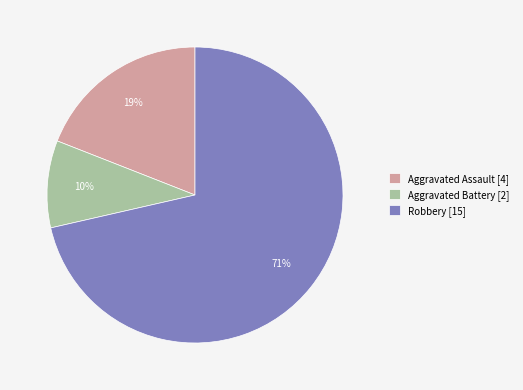

Which slice is the largest?

Robbery [15]